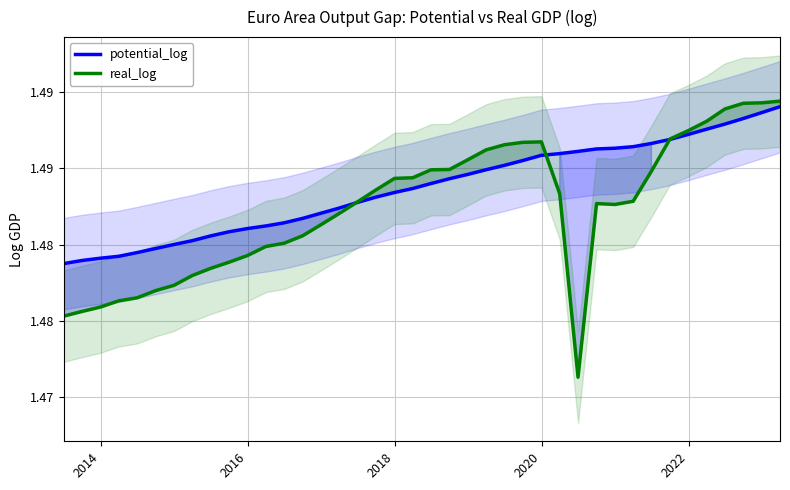

How many lines are shown in the chart?

2